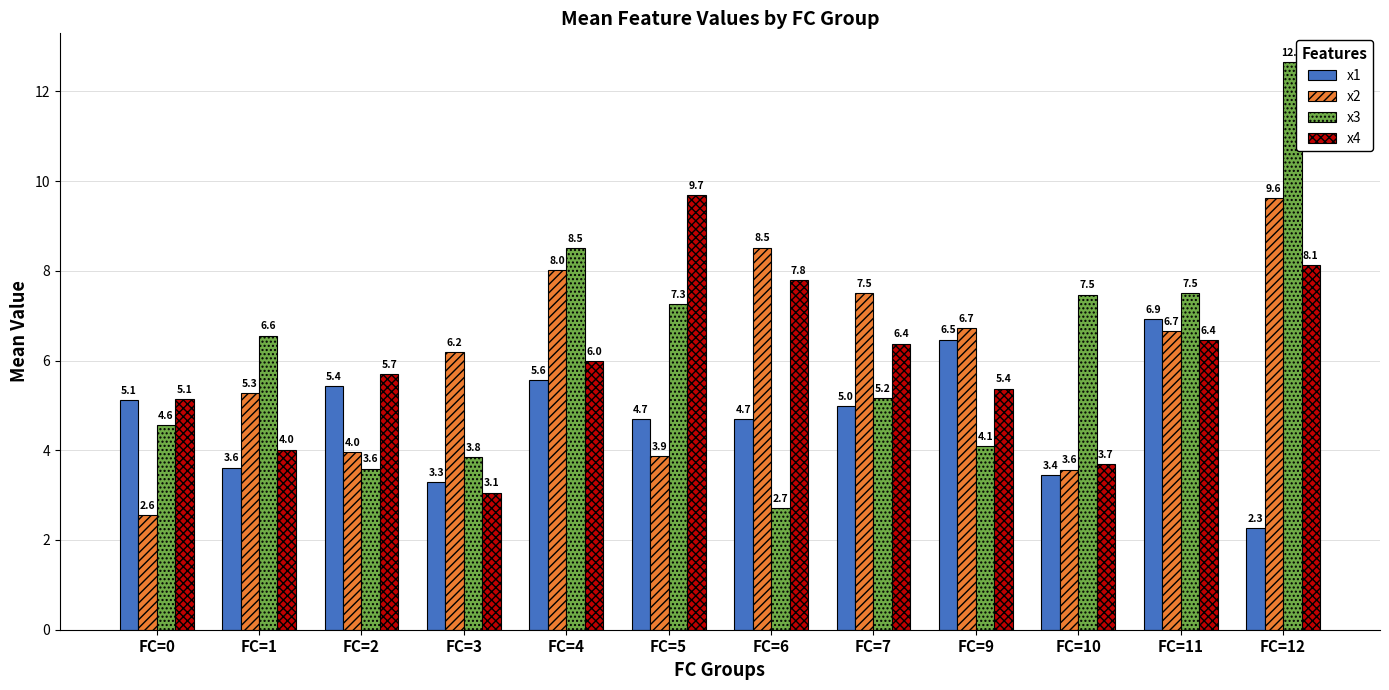

What is the sum of all x1 values?

56.5